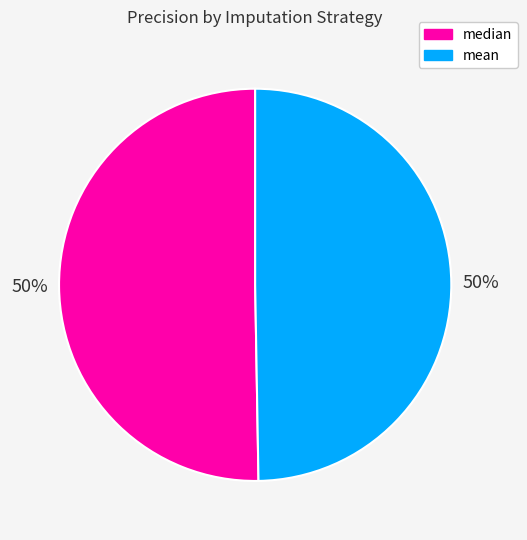

To the nearest percent, what is the average slice percentage?

50%